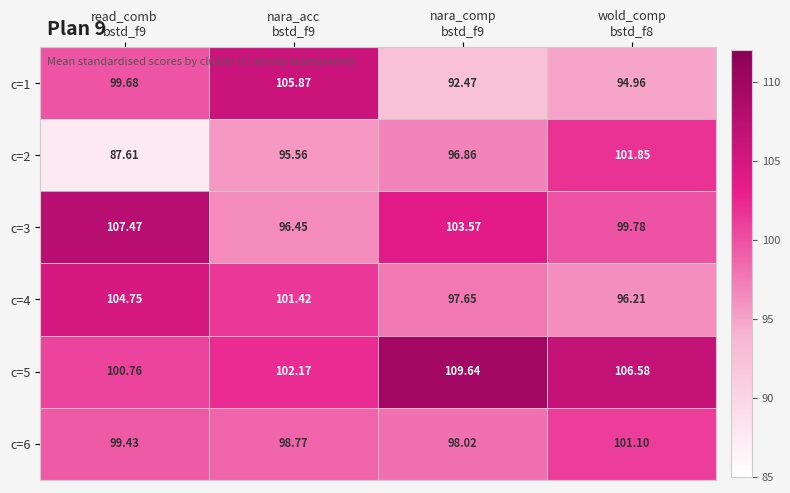

At how many categories does at least one series exceed 100?

4